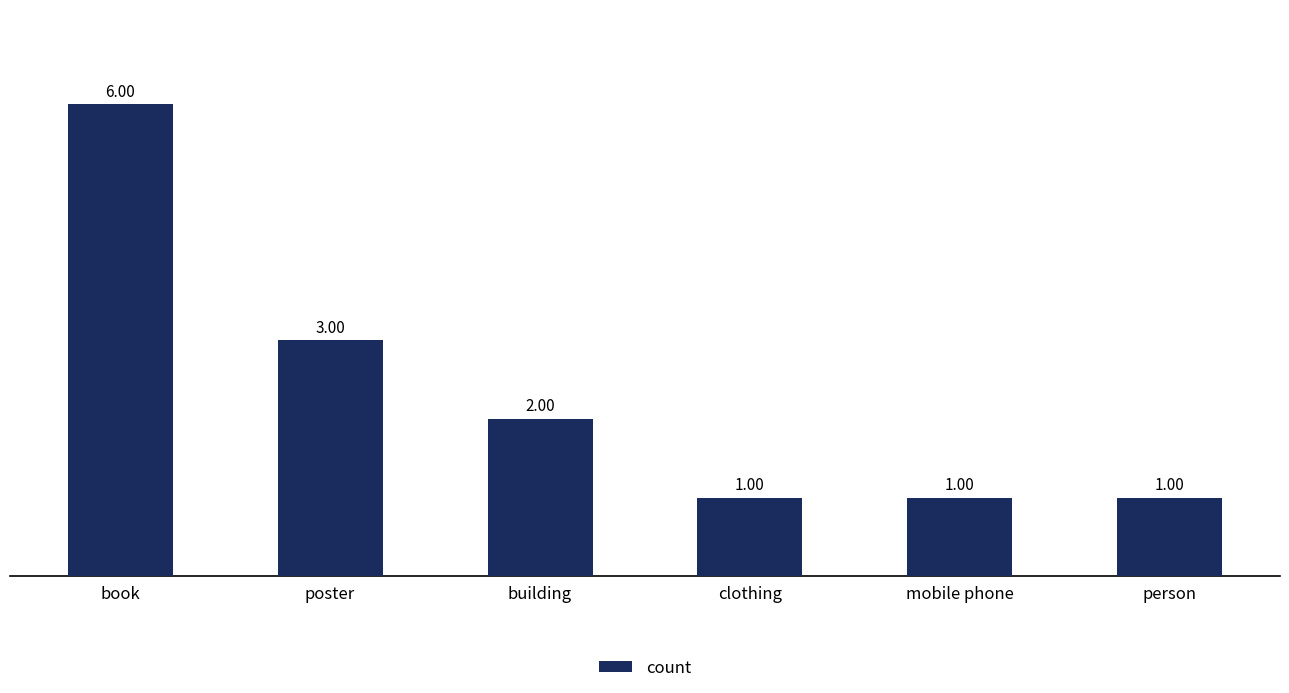

What is the label of the 4th bar from the left?

clothing